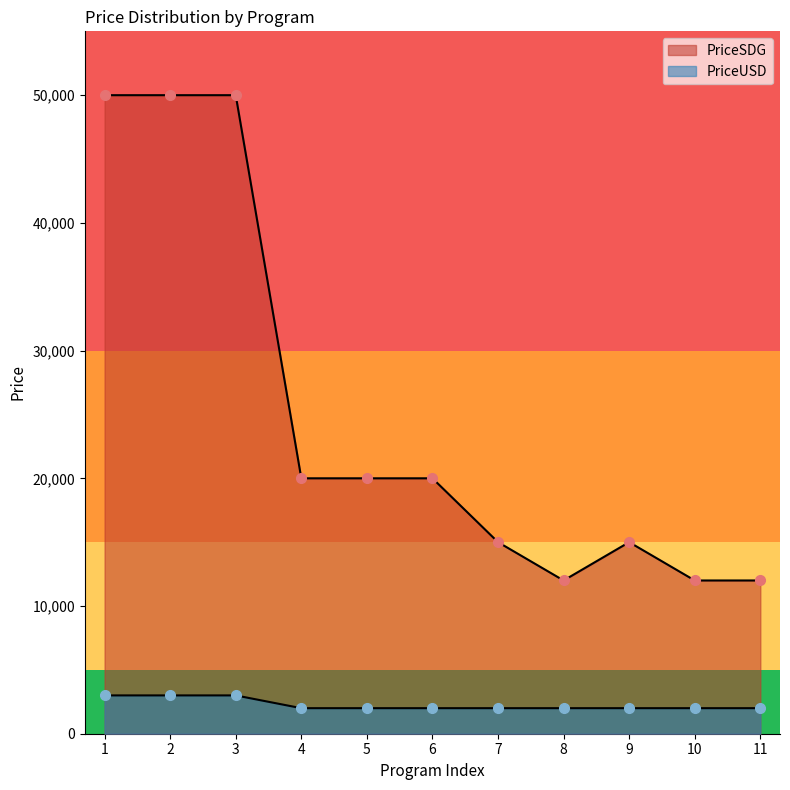

Is the value of PriceUSD at 8 greater than the value of PriceSDG at 5?

No